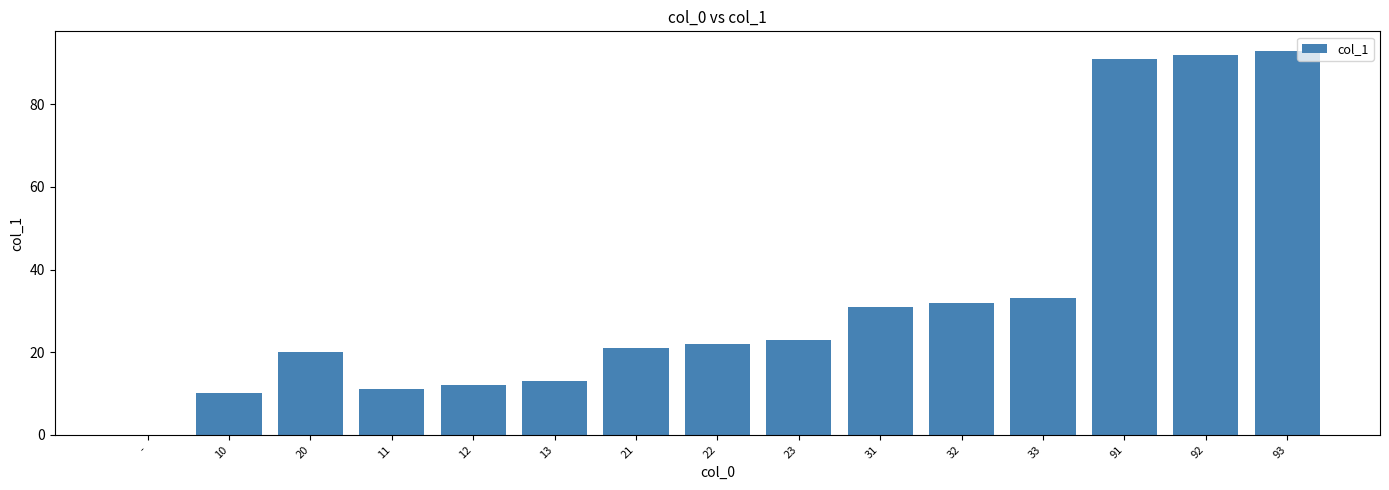

What is the change in value from 12 to 31?

+19